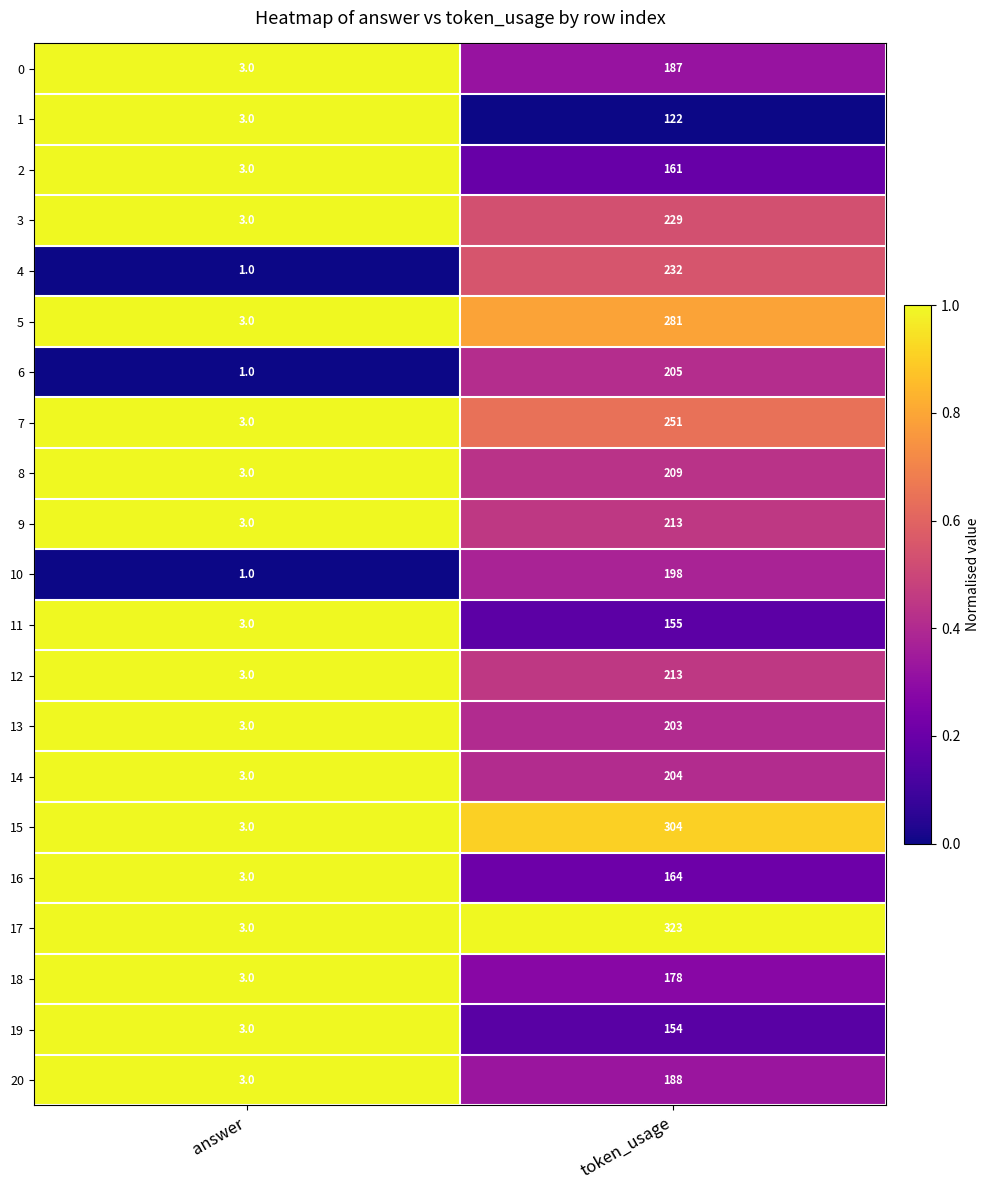

Is it true that 13 equals 5 at answer?

False